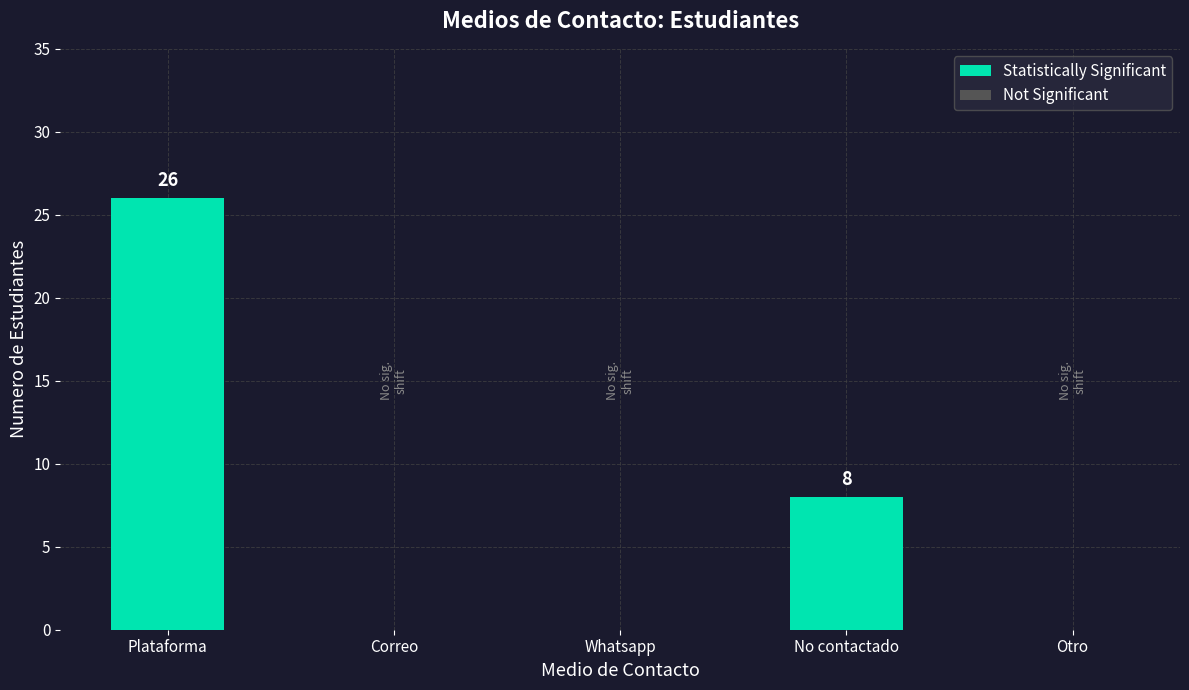

True or false: Plataforma has a value of 35 at Plataforma.

False